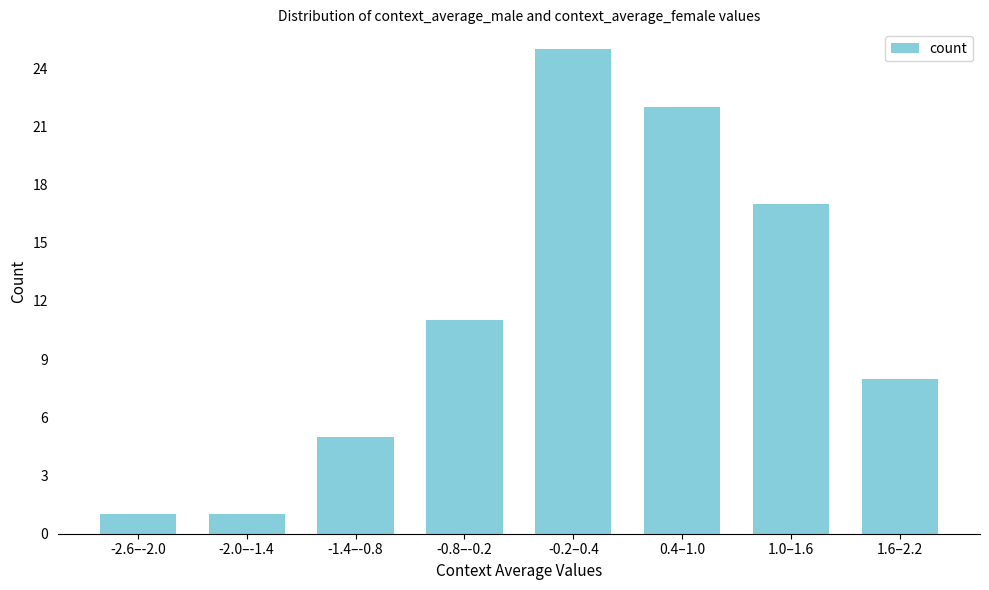

Reading left to right, list all the values displayed in this chart.

-2.6–-2.0=1	-2.0–-1.4=1	-1.4–-0.8=5	-0.8–-0.2=11	-0.2–0.4=25	0.4–1.0=22	1.0–1.6=17	1.6–2.2=8